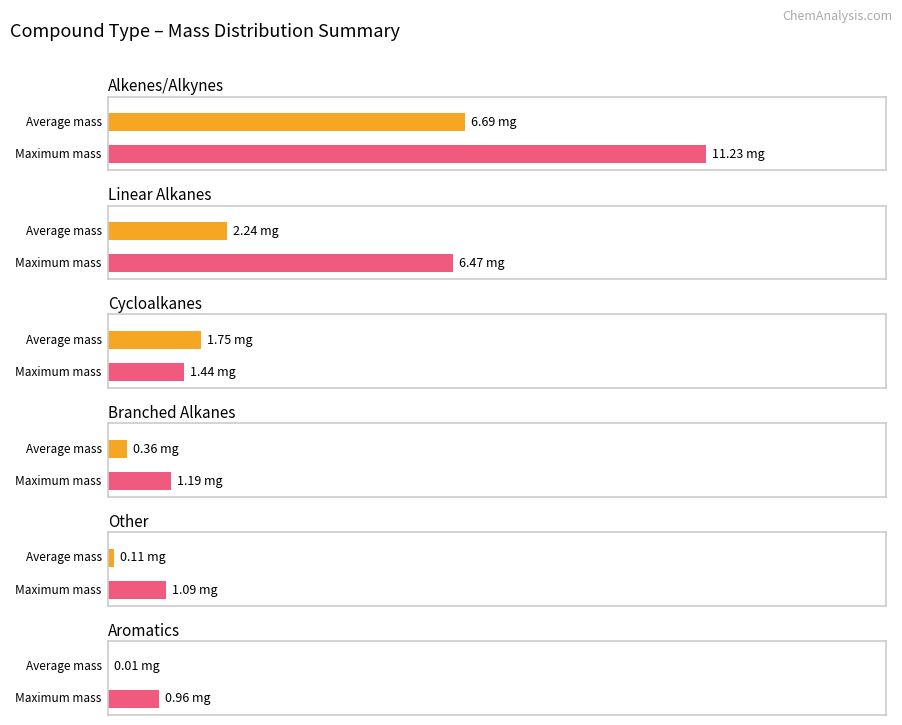

Count the number of data series in this chart.

2